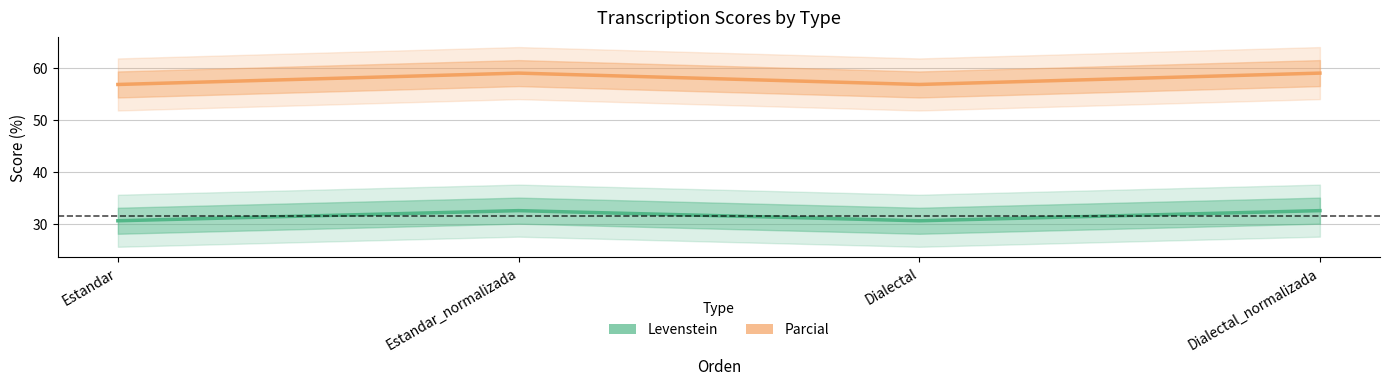

True or false: Parcial and Levenstein intersect in this chart.

False